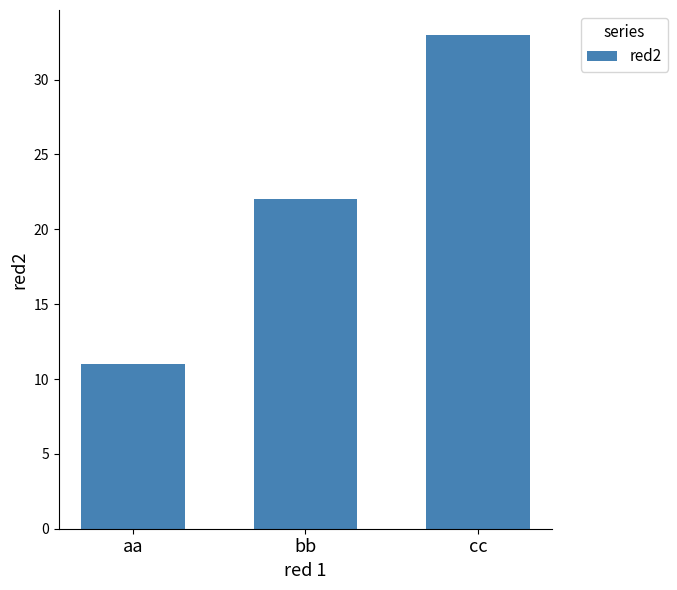

List the labels in order of value, largest first.

cc, bb, aa